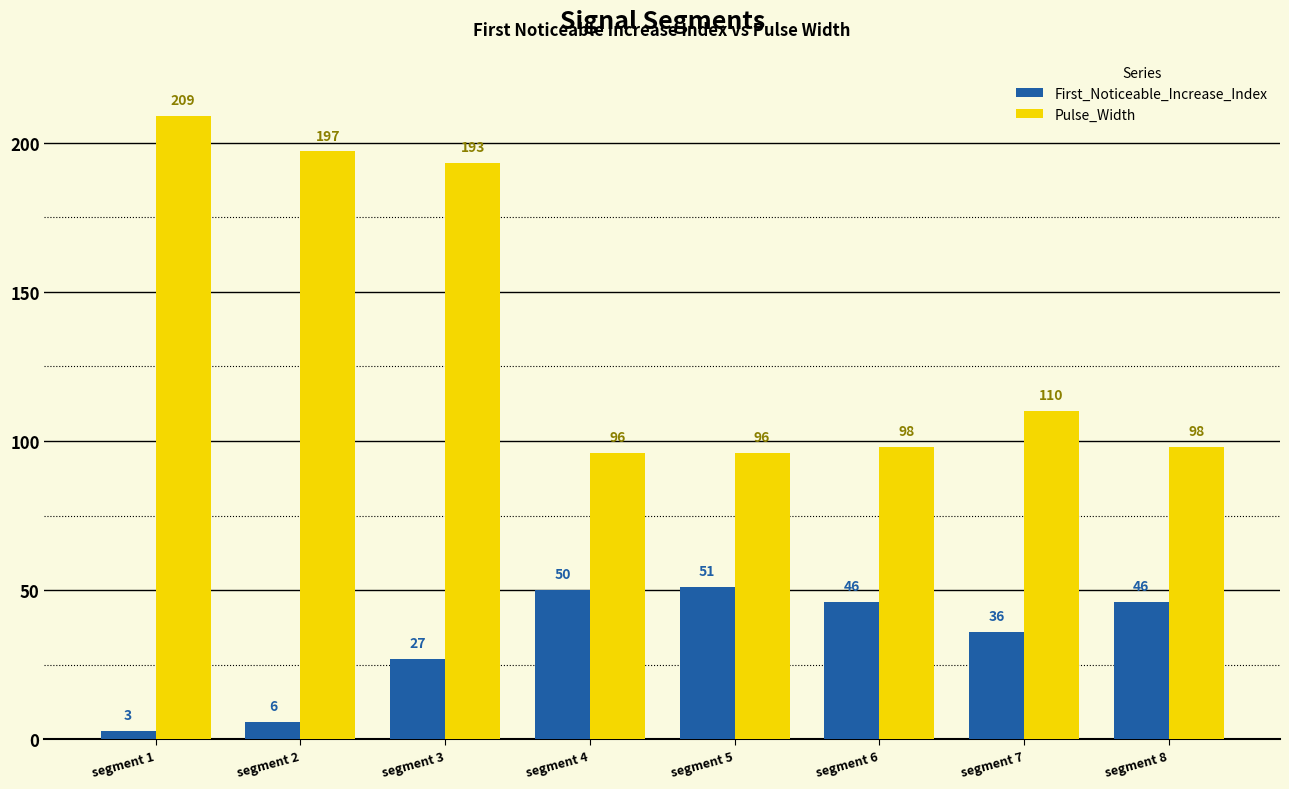

True or false: First_Noticeable_Increase_Index has a value of 78 at segment 8.

False